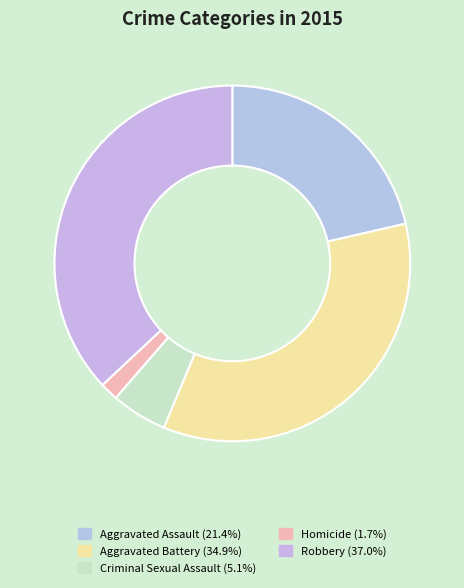

How many slices are in this pie chart?

5